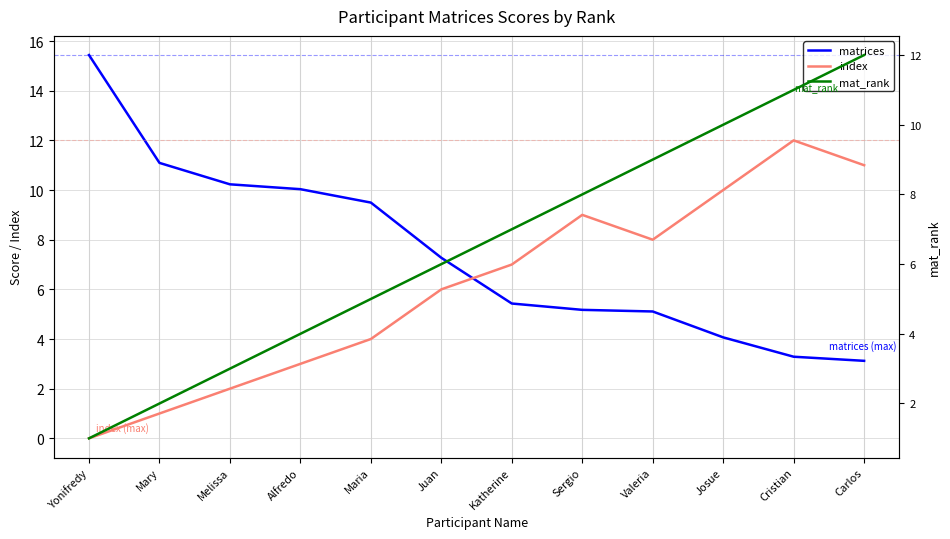

Rank the series at Katherine from highest to lowest value.

index, mat_rank, matrices